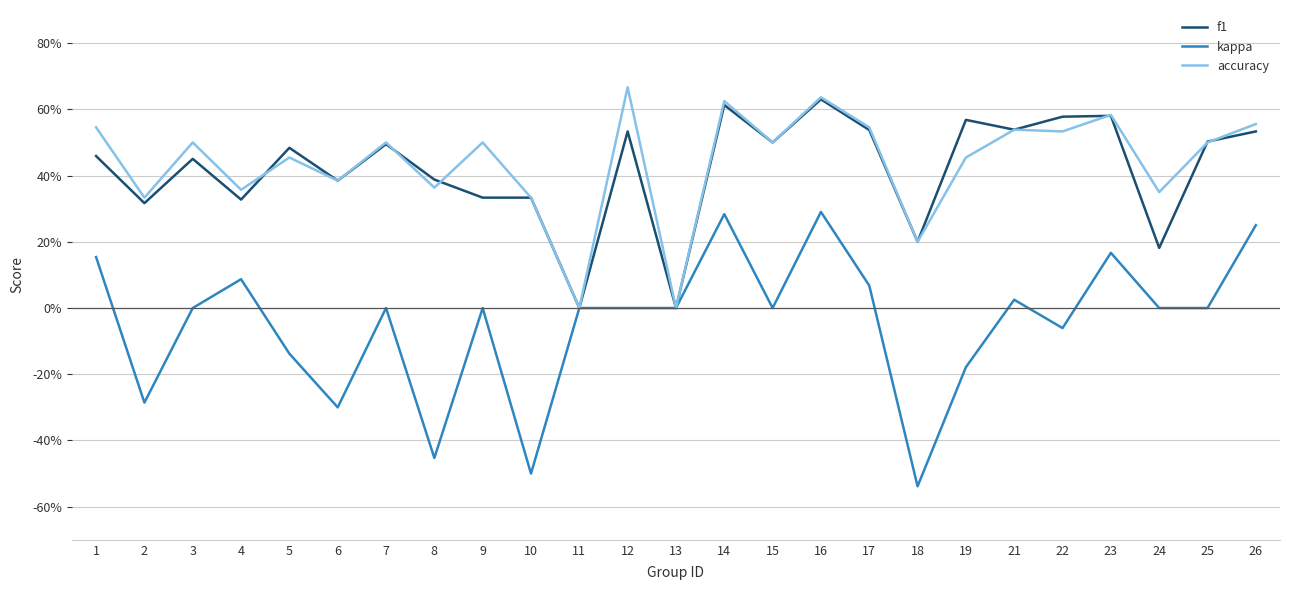

True or false: kappa and accuracy cross at least once.

False